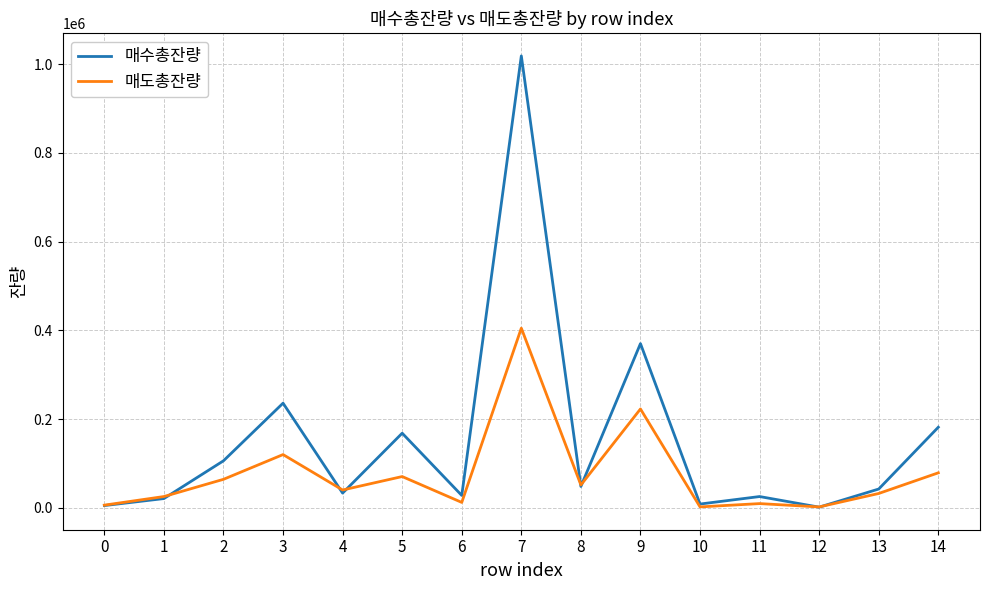

What is the sum of all 매도총잔량 values?

1147780